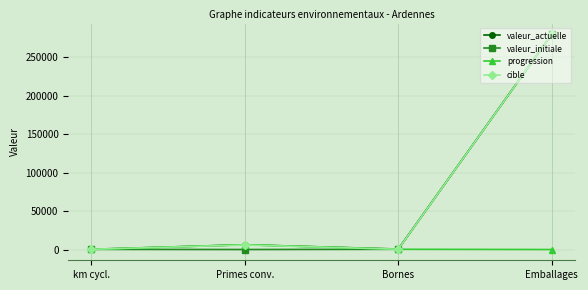

True or false: progression has a value of 121 at km cycl..

True